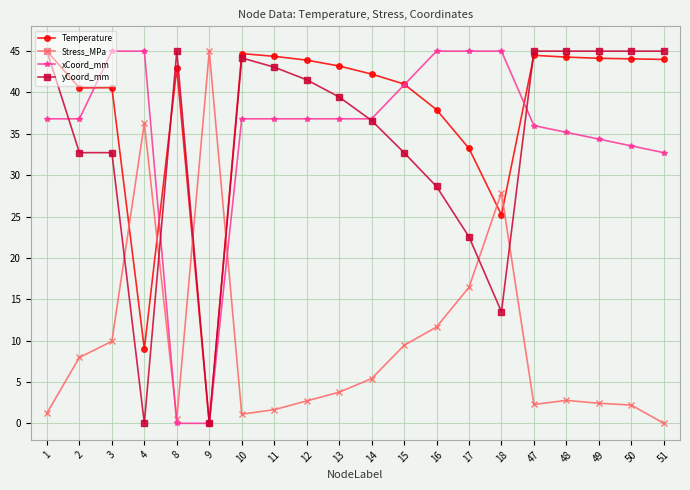

Count the number of categories in the chart.

20